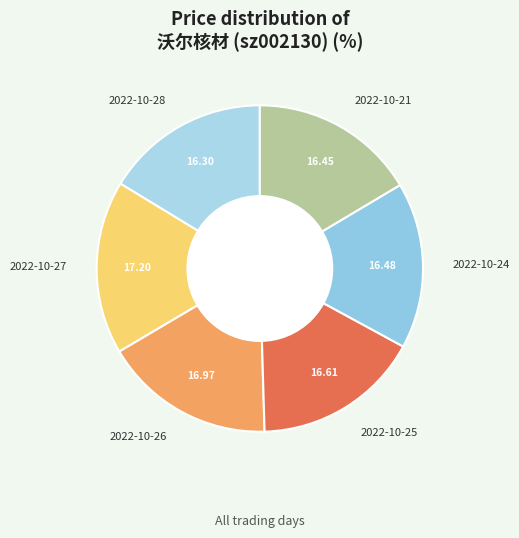

The 2022-10-24 slice represents 8% of the pie. True or false?

False